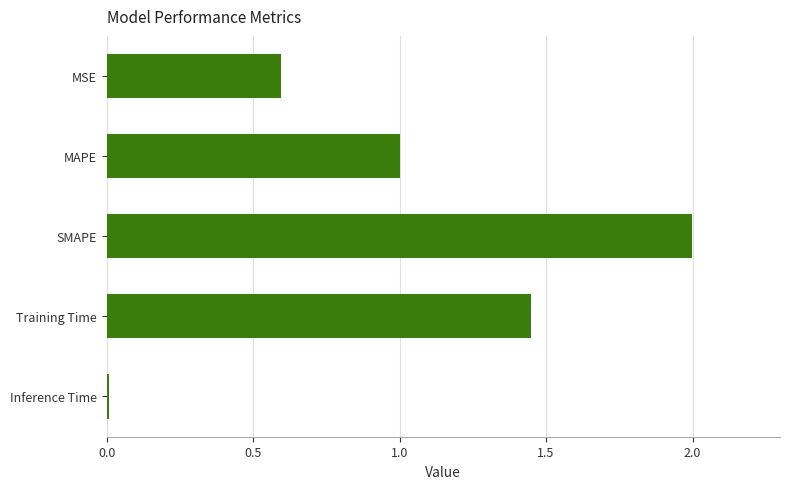

True or false: the data shows 2.0 at SMAPE.

True